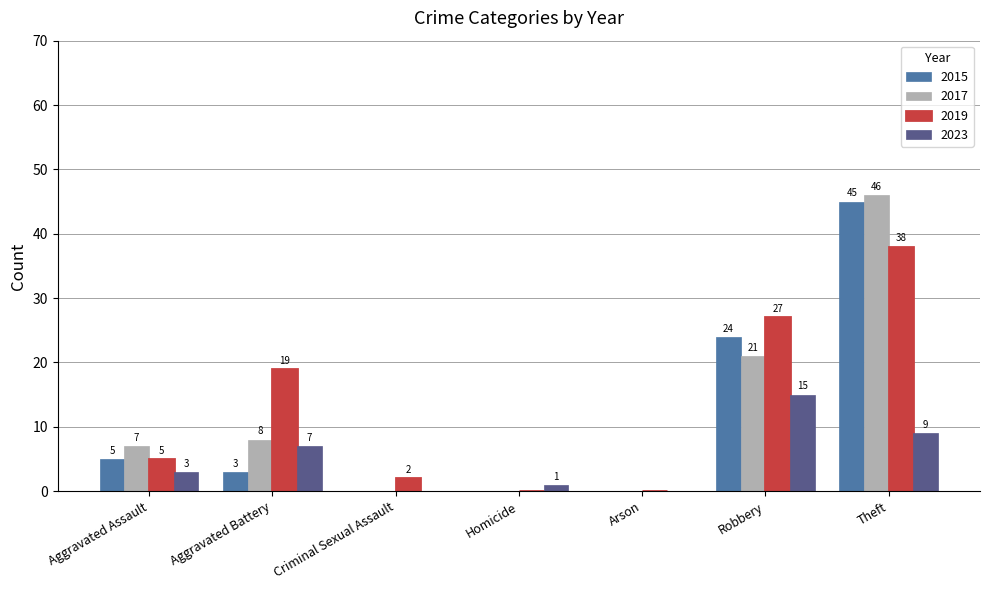

What value does the 2015 series have at Theft?

45